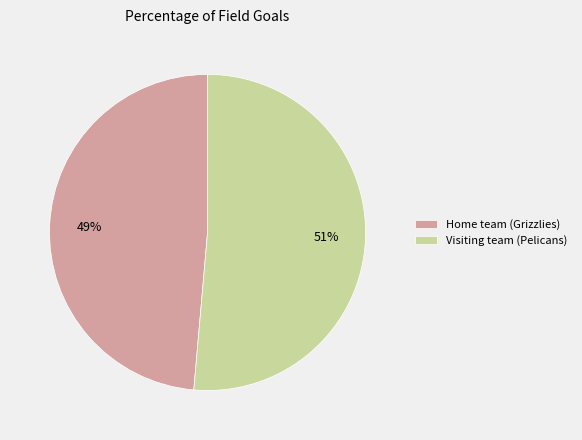

Is it true that Visiting team (Pelicans) is 66% of the pie?

False